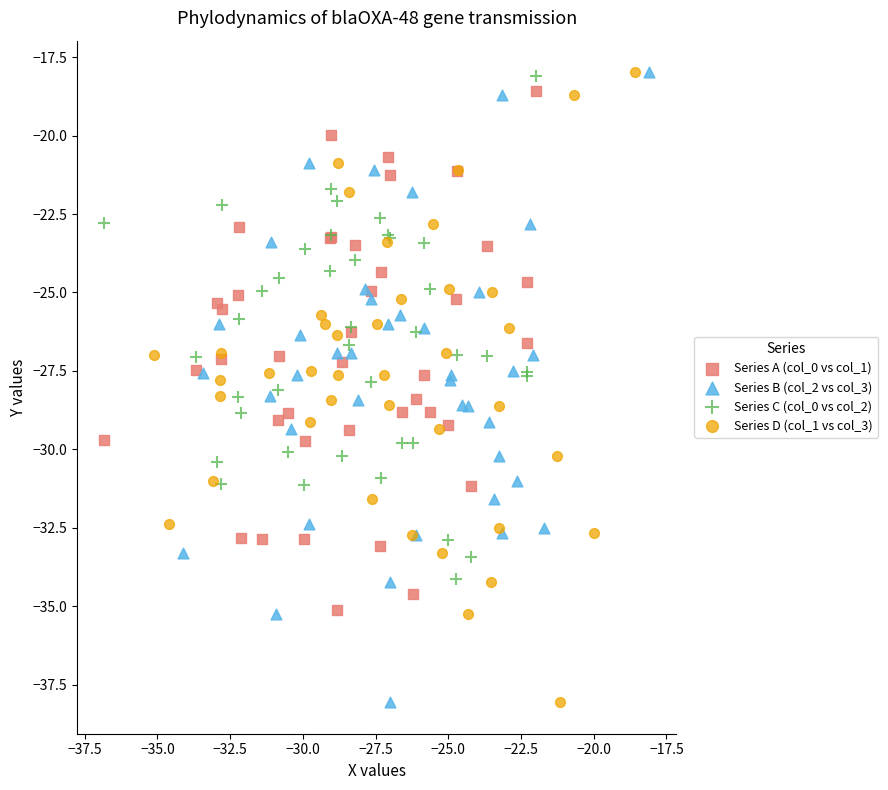

What are all the series names shown in the legend?

Series A (col_0 vs col_1), Series B (col_2 vs col_3), Series C (col_0 vs col_2), Series D (col_1 vs col_3)